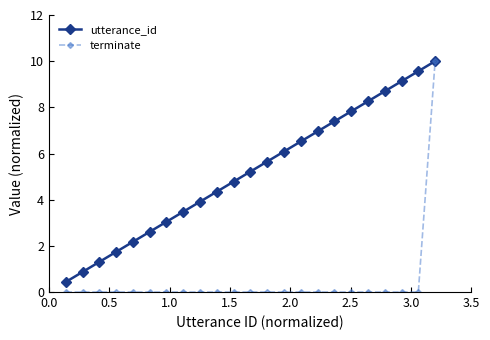

Which series has the largest total across all categories?

utterance_id